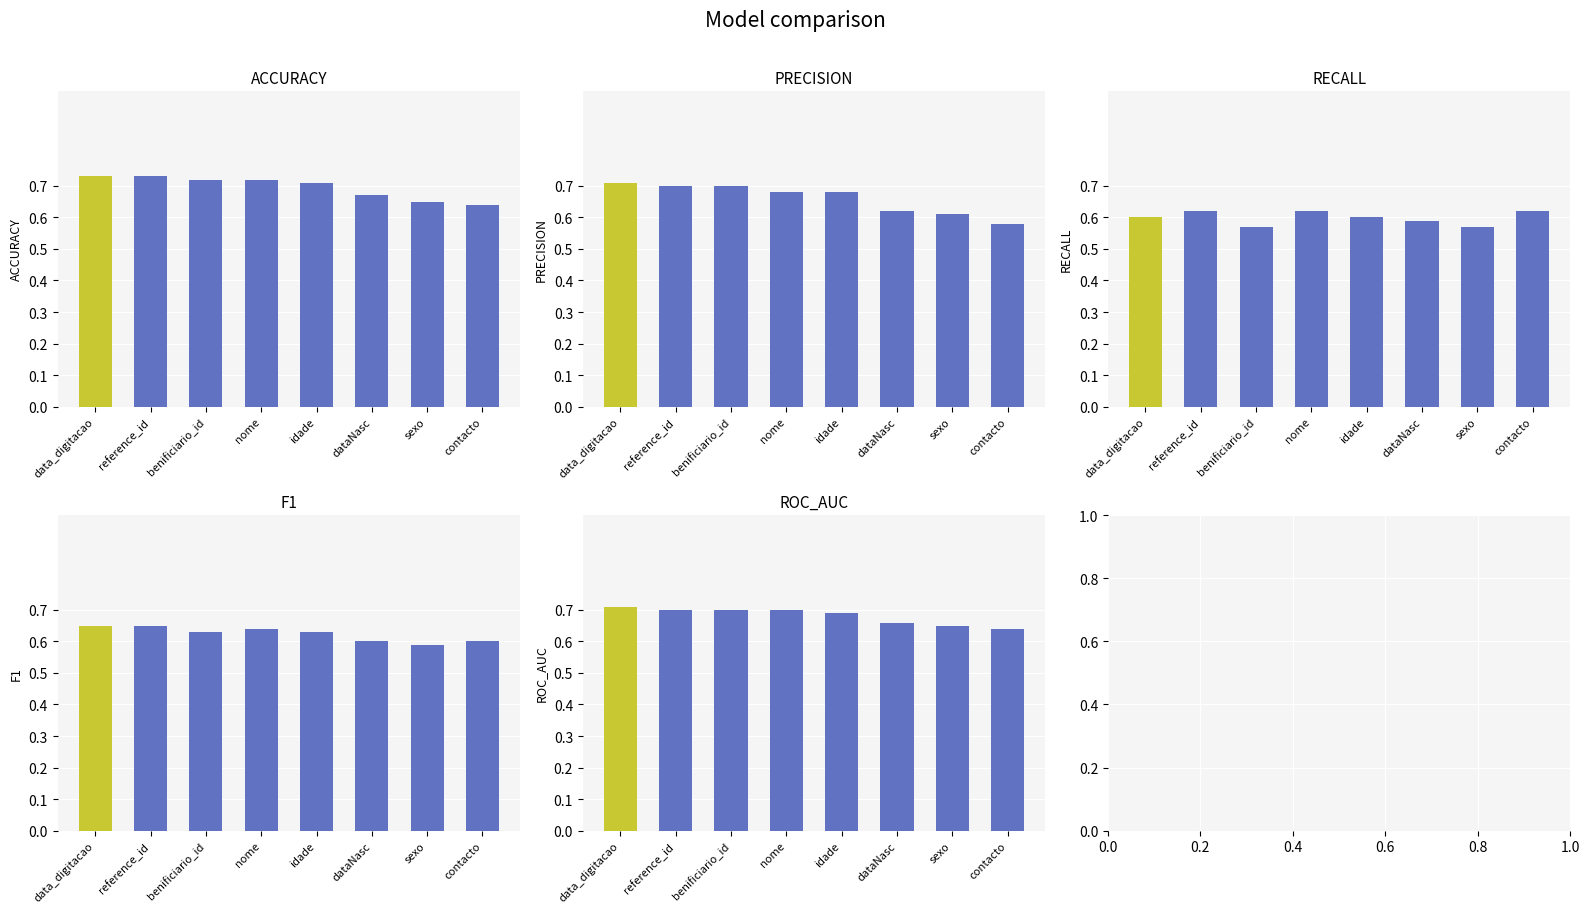

Rank the series at dataNasc from highest to lowest value.

ACCURACY, ROC_AUC, PRECISION, F1, RECALL